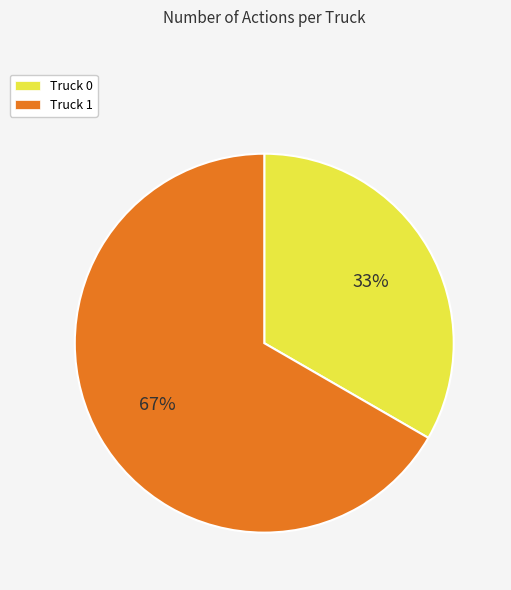

Do Truck 1 and Truck 0 together represent more than half of the pie?

Yes